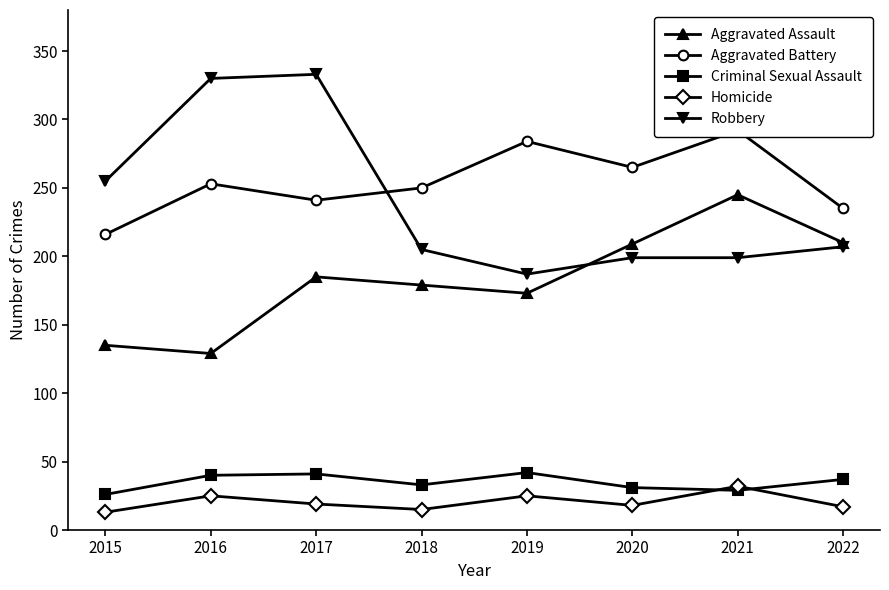

Reading right to left, transcribe all the data shown in this chart.

Aggravated Assault: 210	245	209	173	179	185	129	135
Aggravated Battery: 235	292	265	284	250	241	253	216
Criminal Sexual Assault: 37	29	31	42	33	41	40	26
Homicide: 17	32	18	25	15	19	25	13
Robbery: 207	199	199	187	205	333	330	255